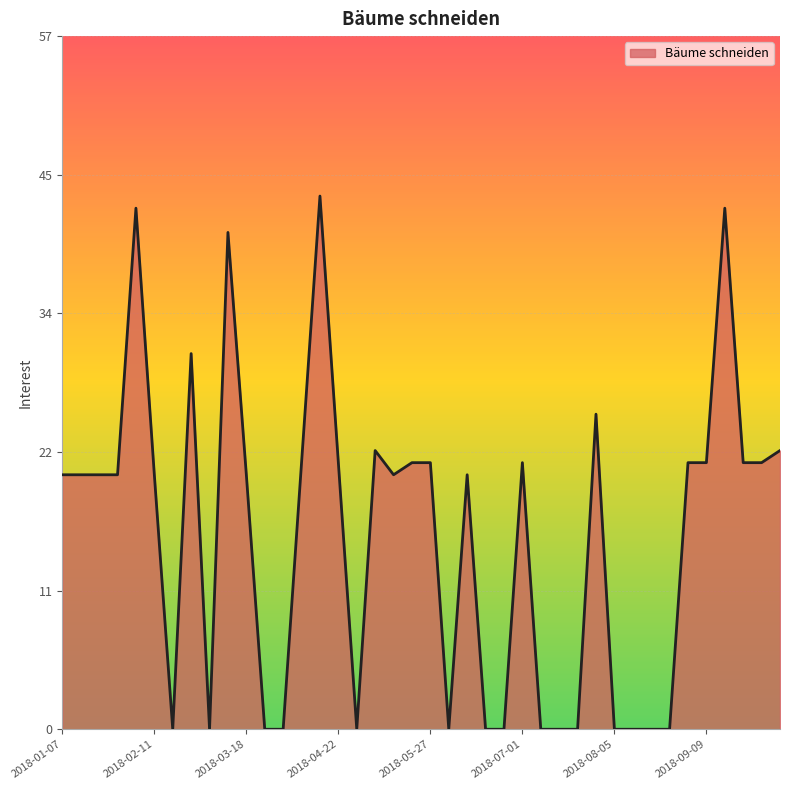

List the labels in order of value, smallest first.

2018-02-18, 2018-03-04, 2018-03-25, 2018-04-01, 2018-04-29, 2018-06-03, 2018-06-17, 2018-06-24, 2018-07-08, 2018-07-15, 2018-07-22, 2018-08-05, 2018-08-12, 2018-08-19, 2018-08-26, 2018-01-07, 2018-01-14, 2018-01-21, 2018-01-28, 2018-02-11, 2018-03-18, 2018-05-13, 2018-06-10, 2018-04-08, 2018-04-22, 2018-05-20, 2018-05-27, 2018-07-01, 2018-09-02, 2018-09-09, 2018-09-23, 2018-09-30, 2018-05-06, 2018-10-07, 2018-07-29, 2018-02-25, 2018-03-11, 2018-02-04, 2018-09-16, 2018-04-15